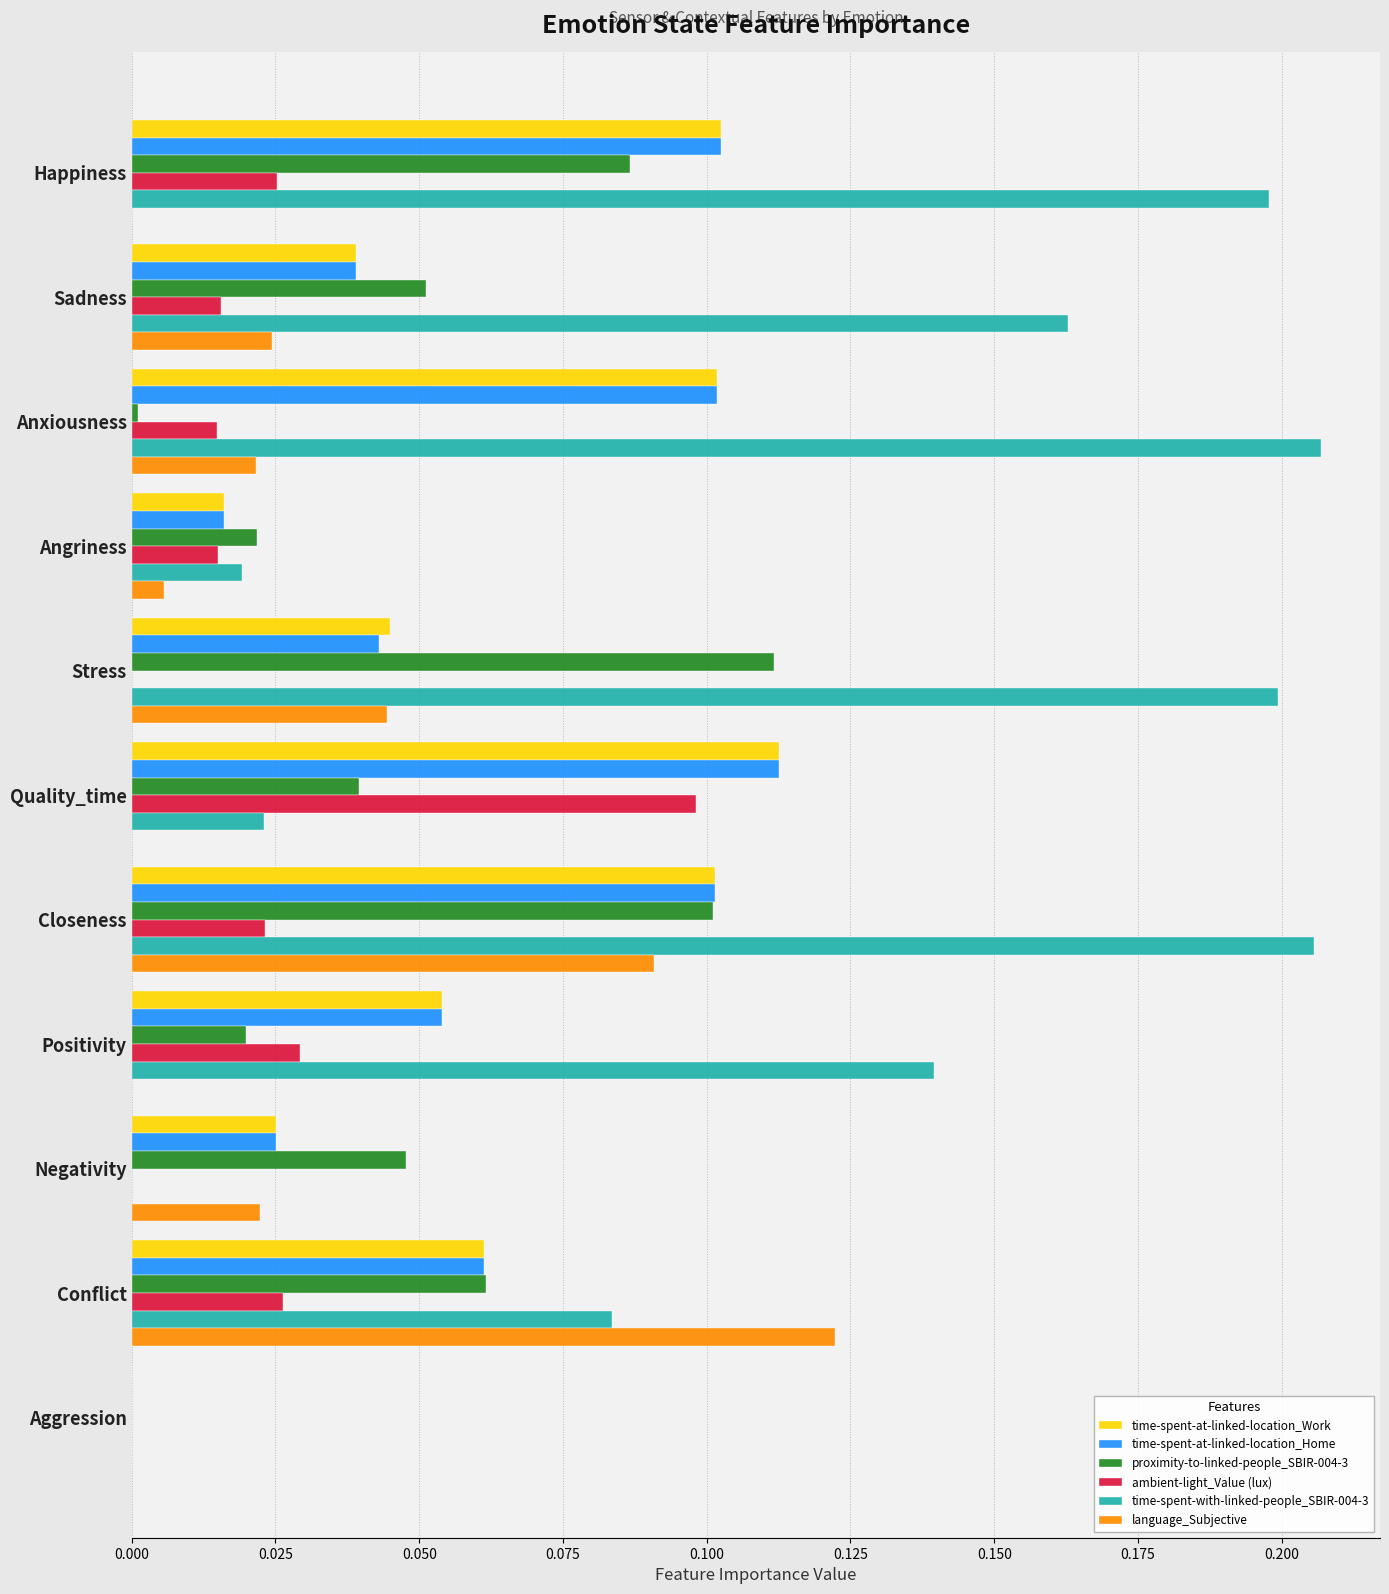

The value of time-spent-with-linked-people_SBIR-004-3 at Happiness is 0.3. True or false?

False